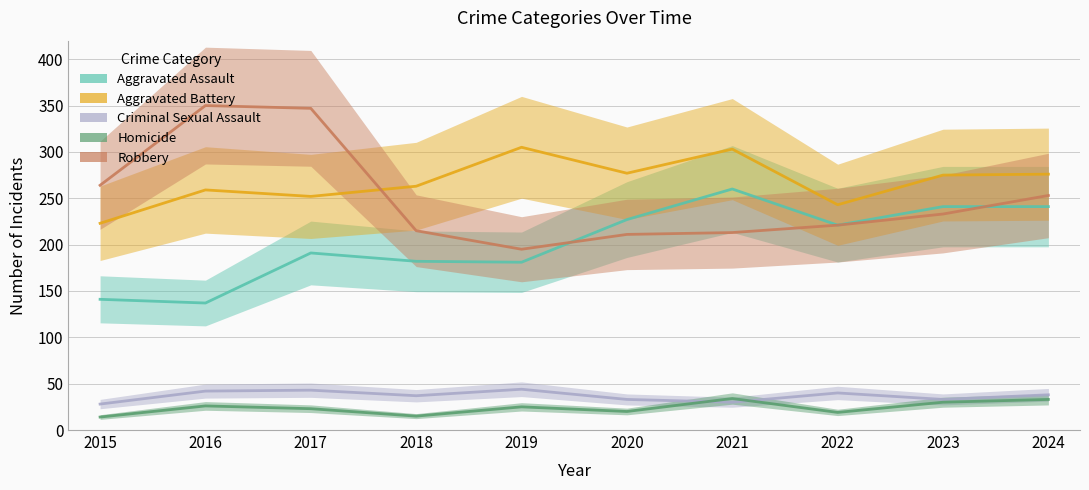

Is it true that Homicide equals 30 at 2023?

True